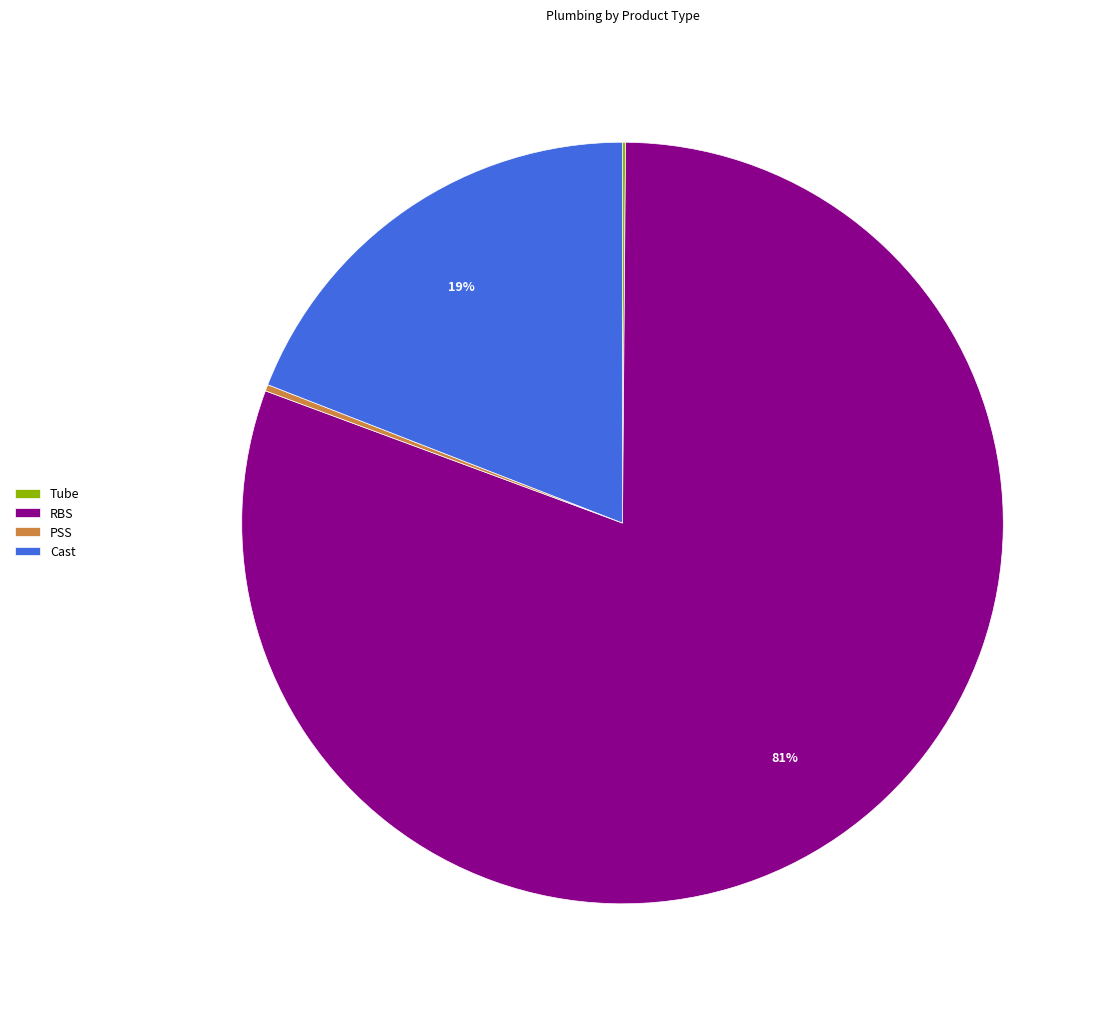

To the nearest percent, what portion does Cast represent?

19%